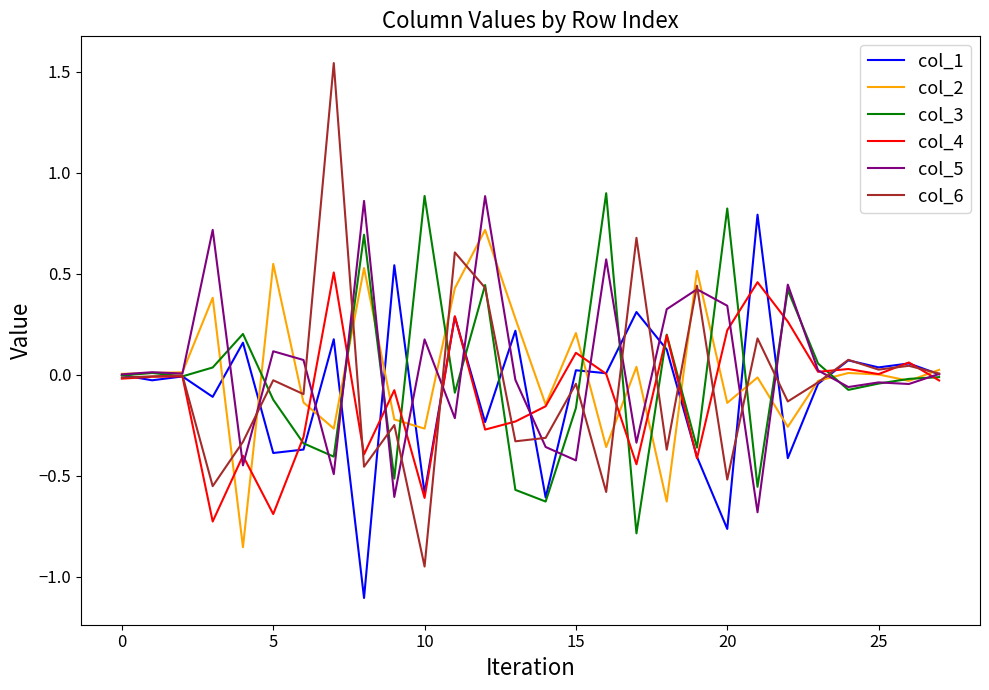

What is the maximum value for col_1?

0.8